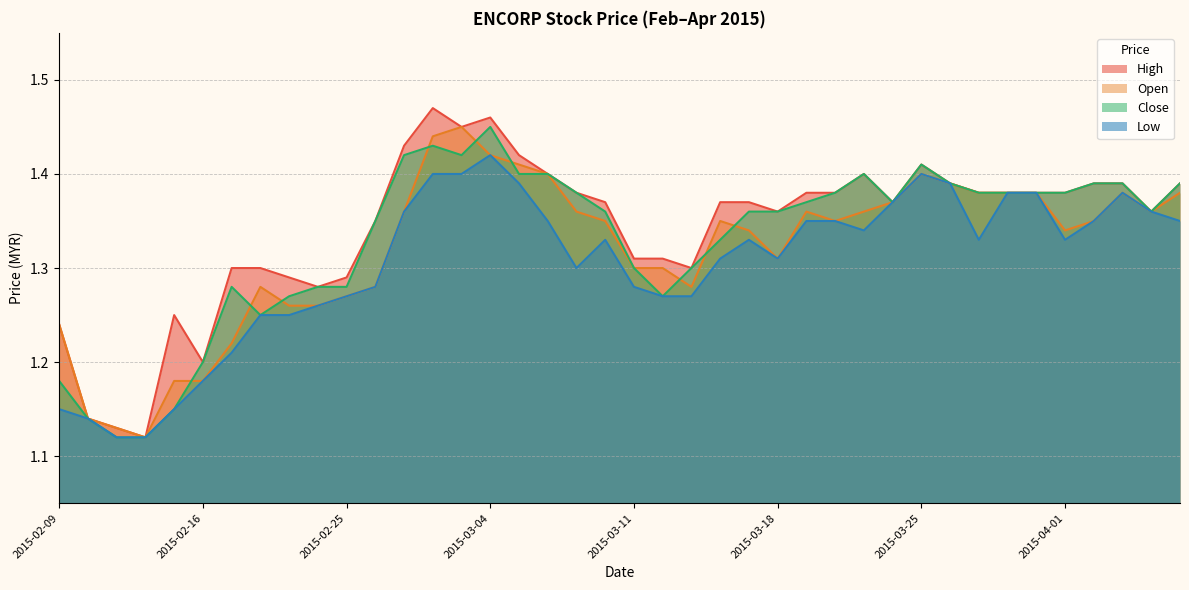

True or false: high and low intersect in this chart.

False